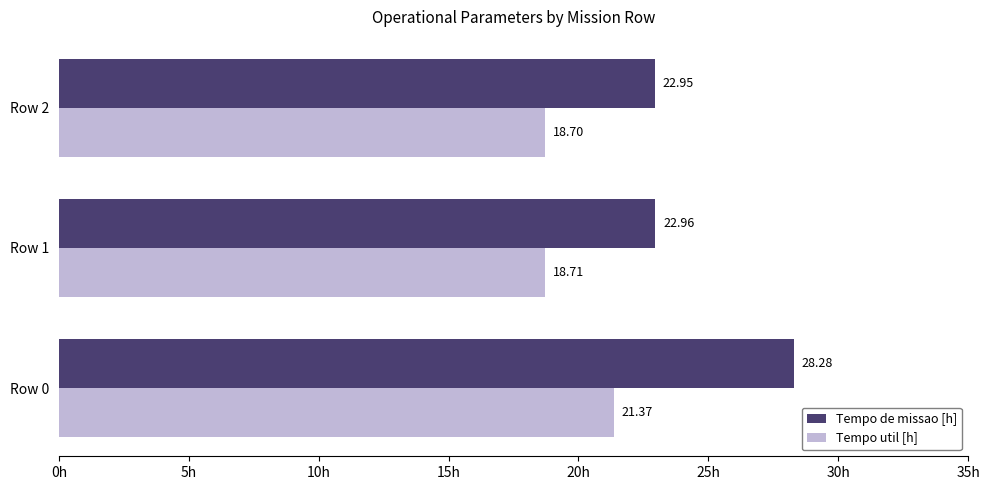

Which series has the largest total across all categories?

Tempo de missao [h]